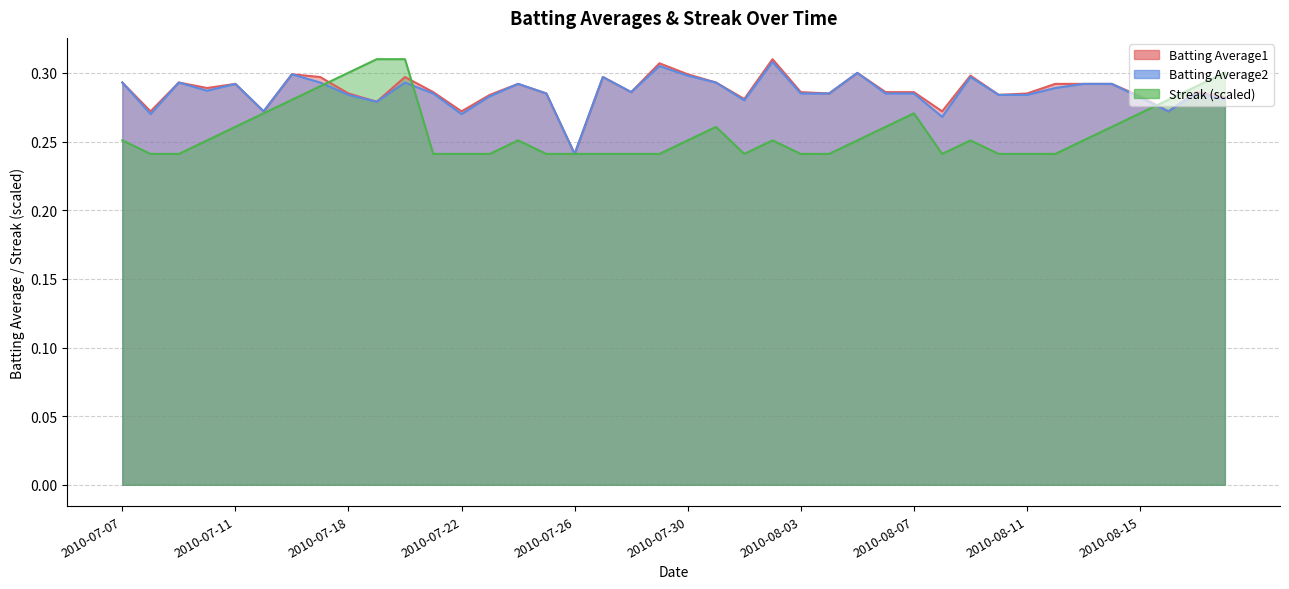

Is it true that Batting Average1 equals 0.2 at 2010-08-04?

False